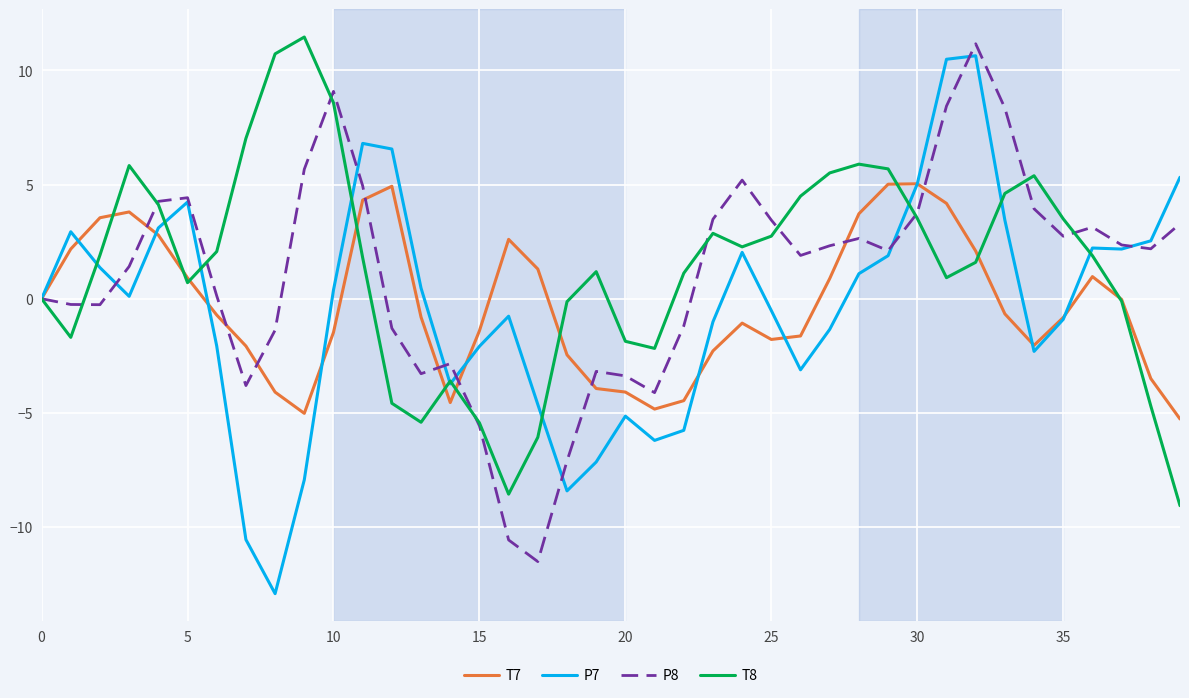

What is the minimum value shown in the chart?

-12.9